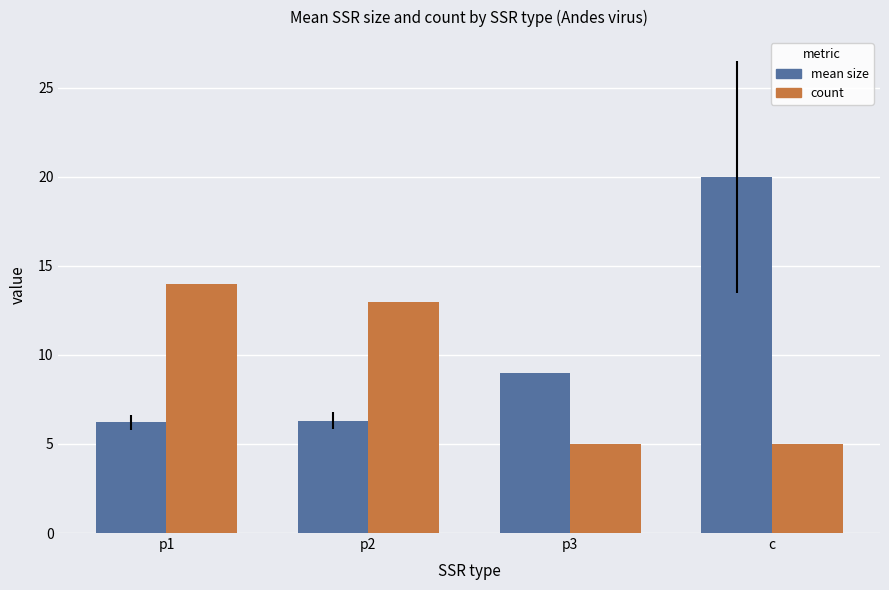

What is the difference between the maximum and minimum values in the mean size series?

13.8